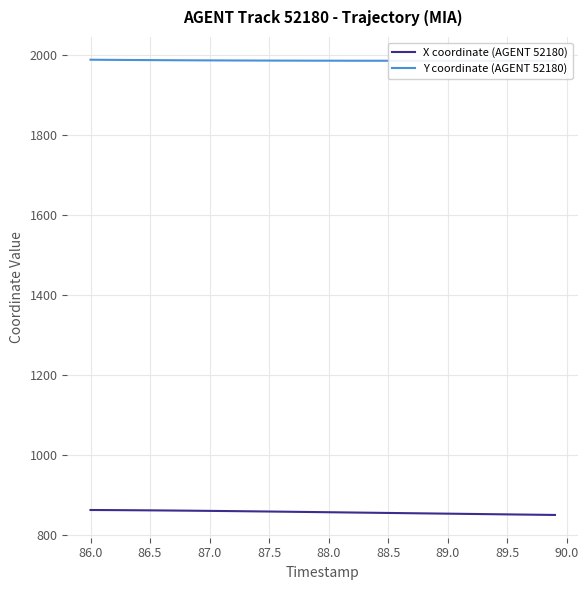

The value of Y coordinate (AGENT 52180) at 89.5 is 1986.1. True or false?

True